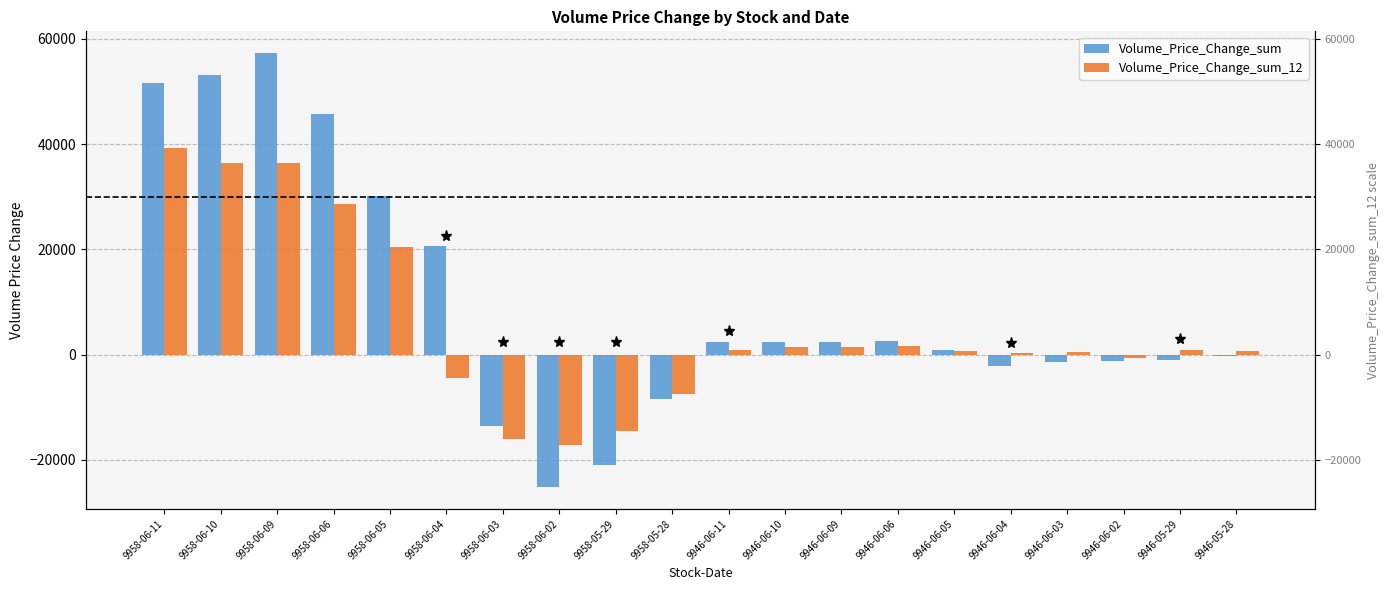

Is it true that Volume_Price_Change_sum equals -549.9 at 9946-06-02?

False